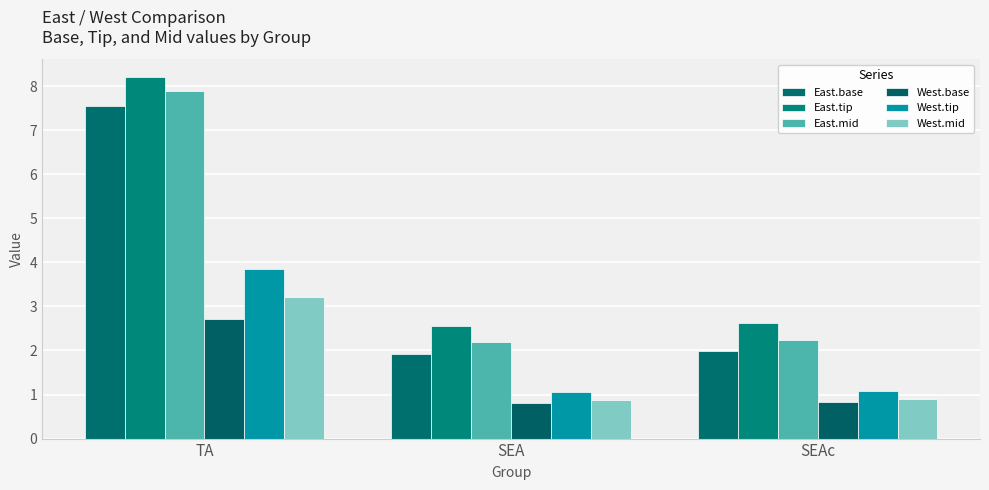

How many bars are there in each group?

6